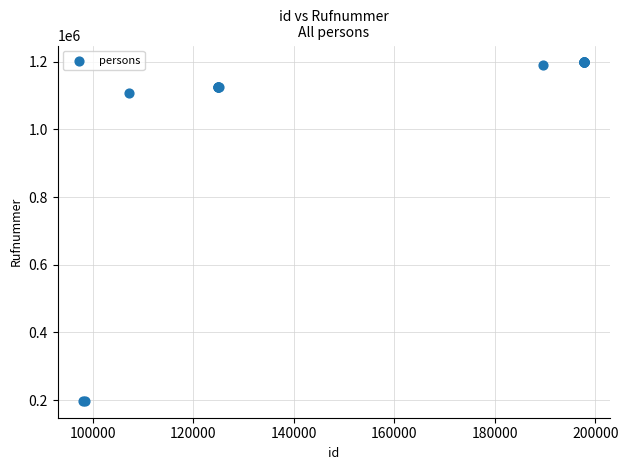

What Y value in the scatter plot is closest to 697908?

1107212